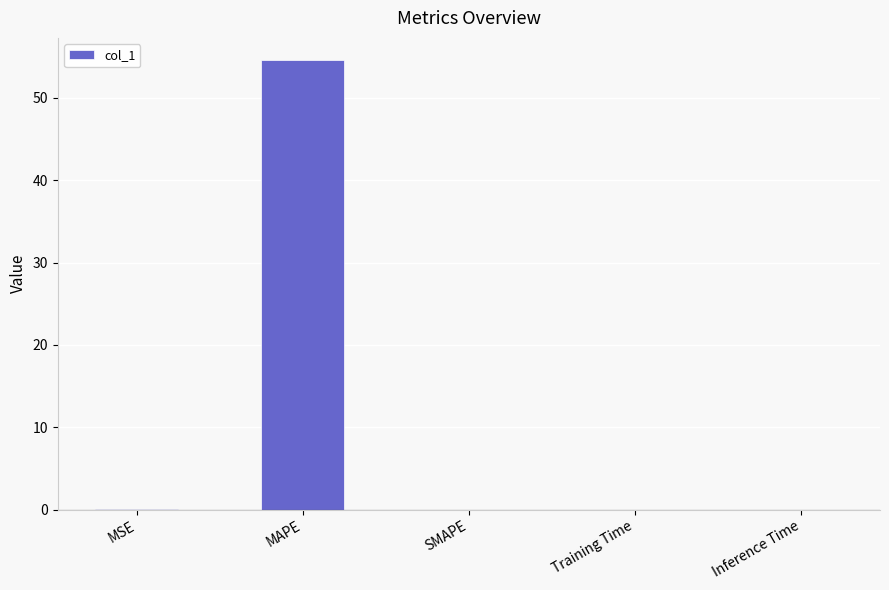

What is the sum of all values?

54.7